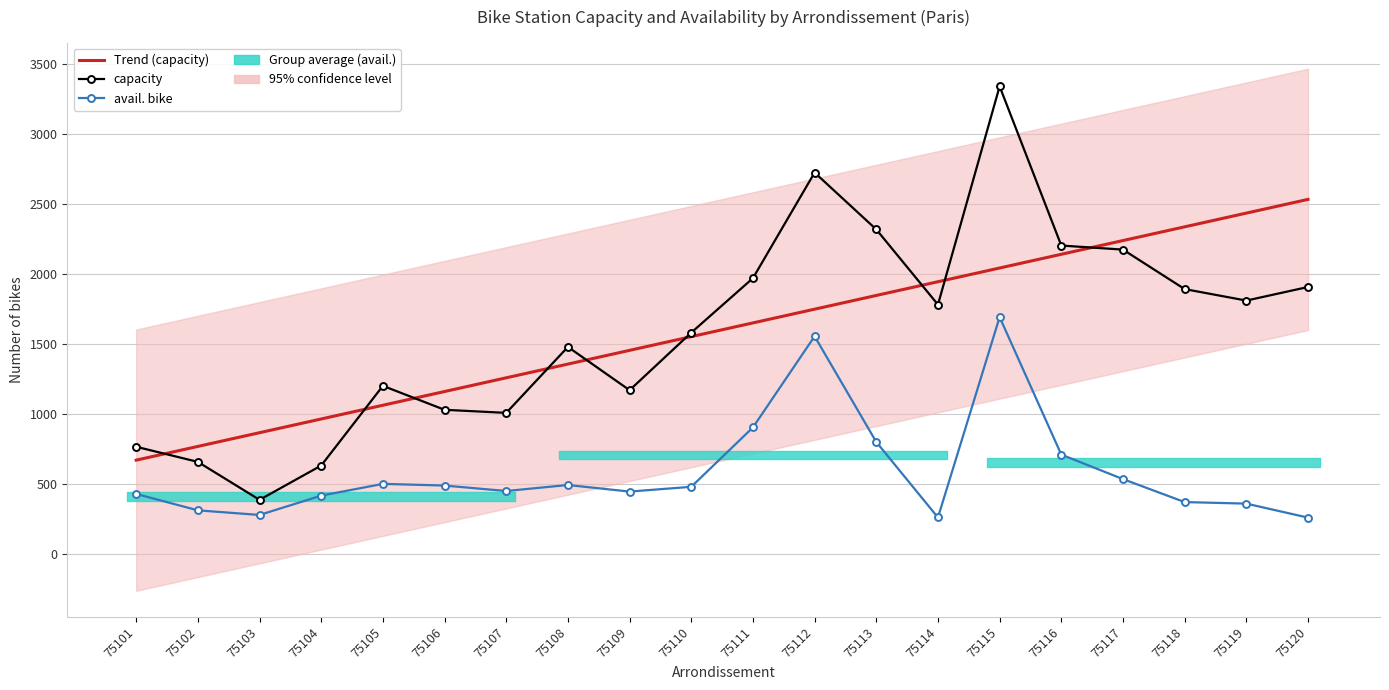

Where is the first local maximum for capacity?

75105